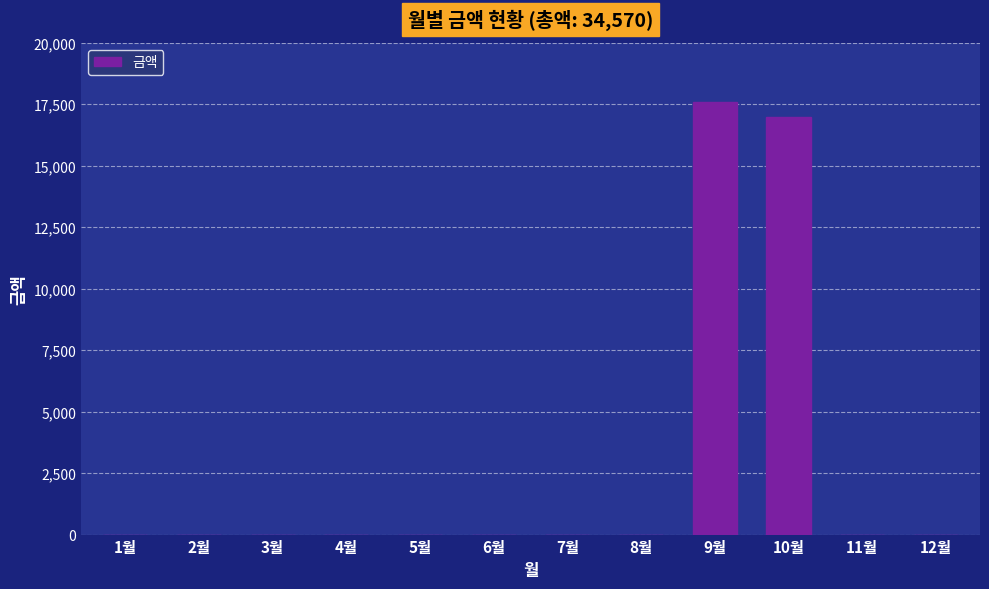

Is it true that the value at 11월 is -5735?

False